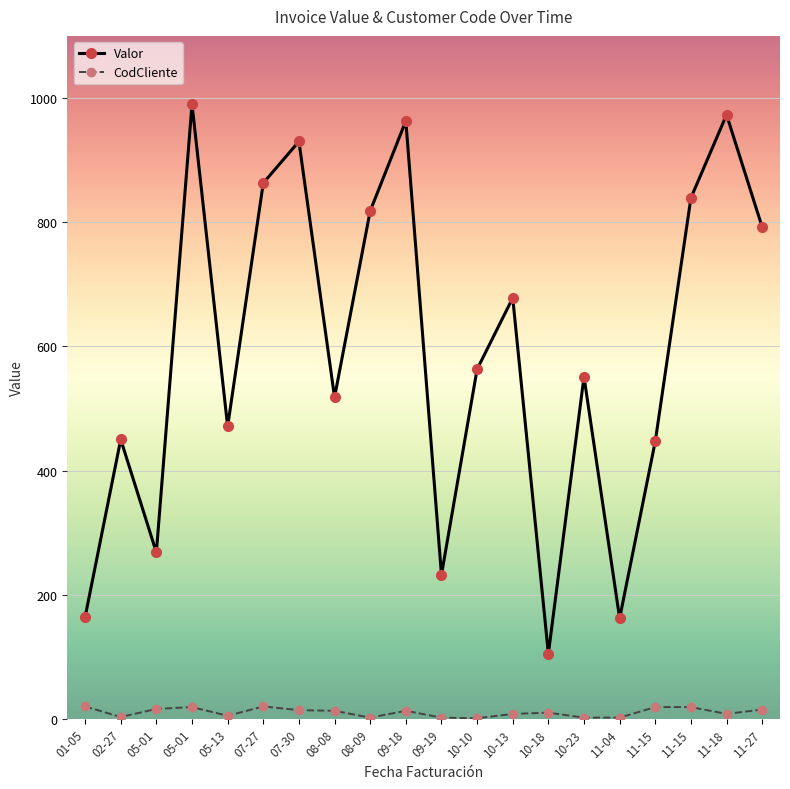

What are all the series names shown in the legend?

Valor, CodCliente